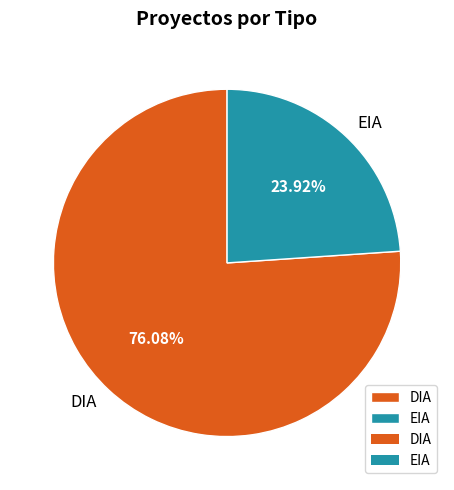

Is it true that DIA is 76% of the pie?

True